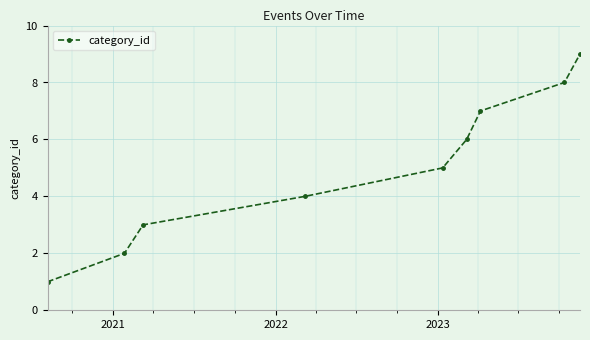

What is the greatest value displayed?

9